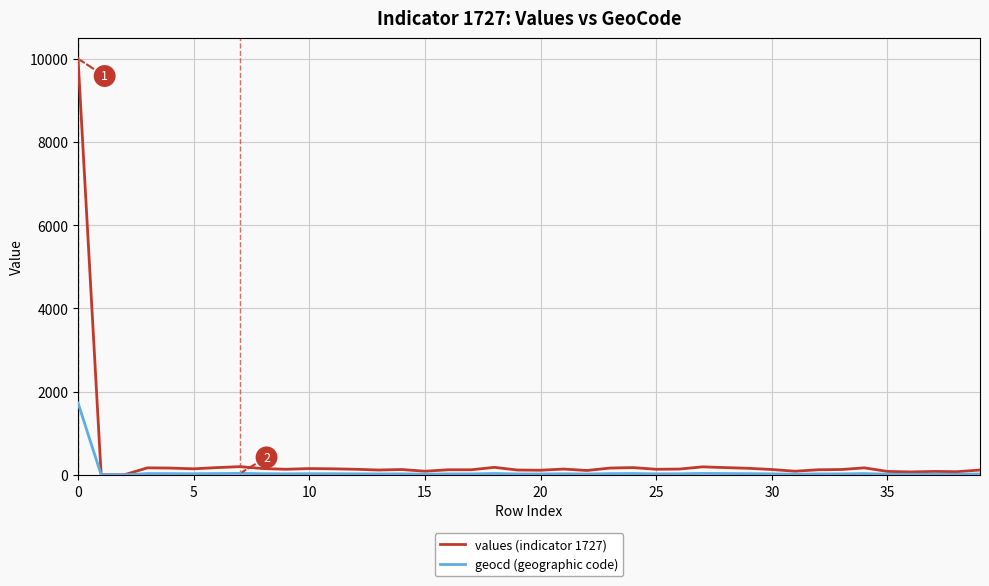

What is the highest value of the values (indicator 1727) series?

10000